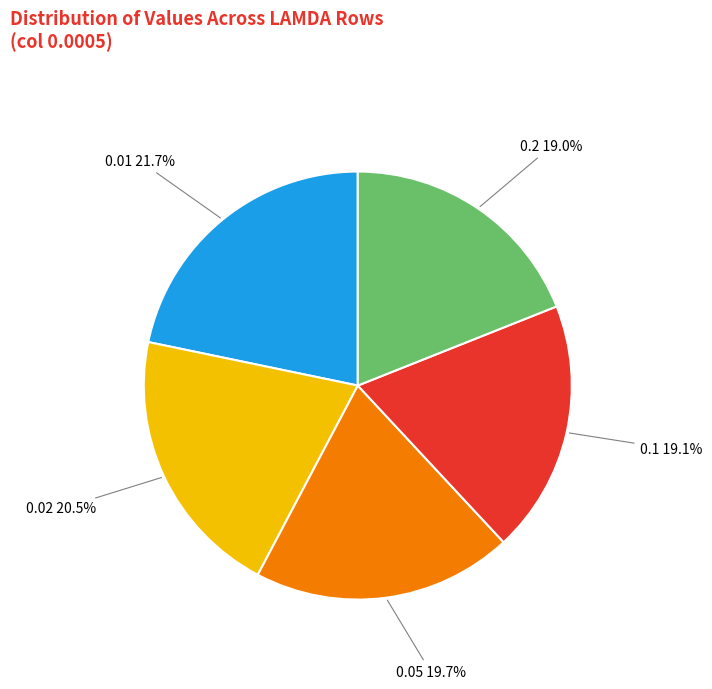

To the nearest percent, what percentage of the pie is 0.01?

22%